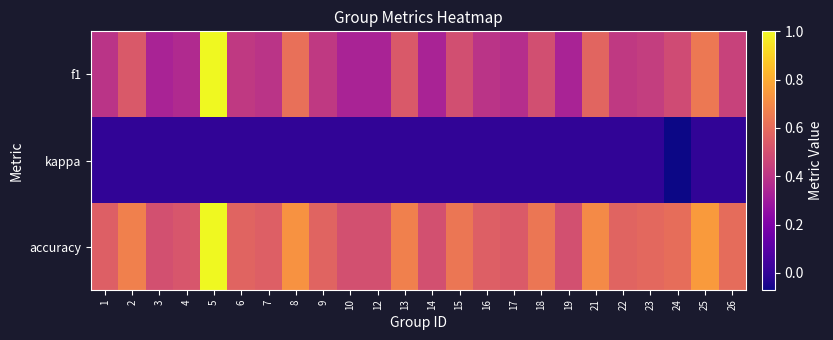

Which series has the largest total across all categories?

accuracy